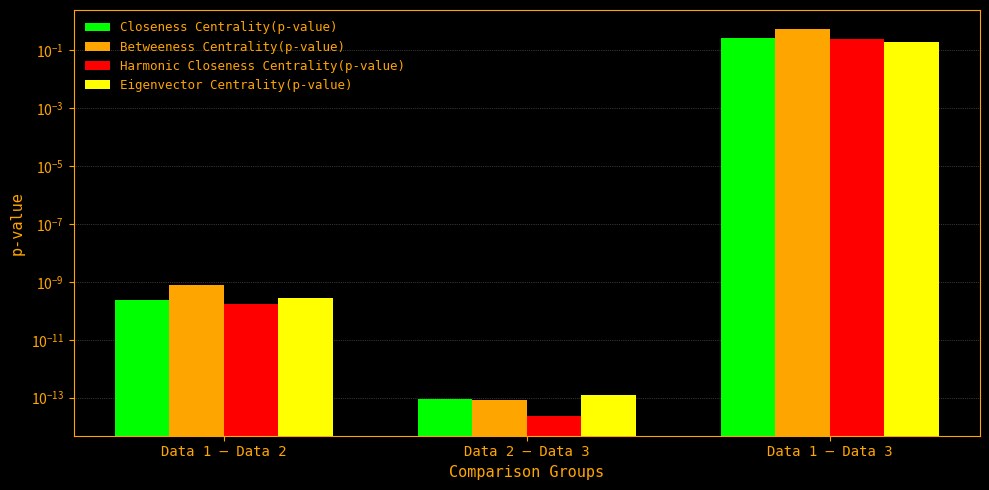

At which category does the chart reach its minimum across all series?

Data 2 – Data 3